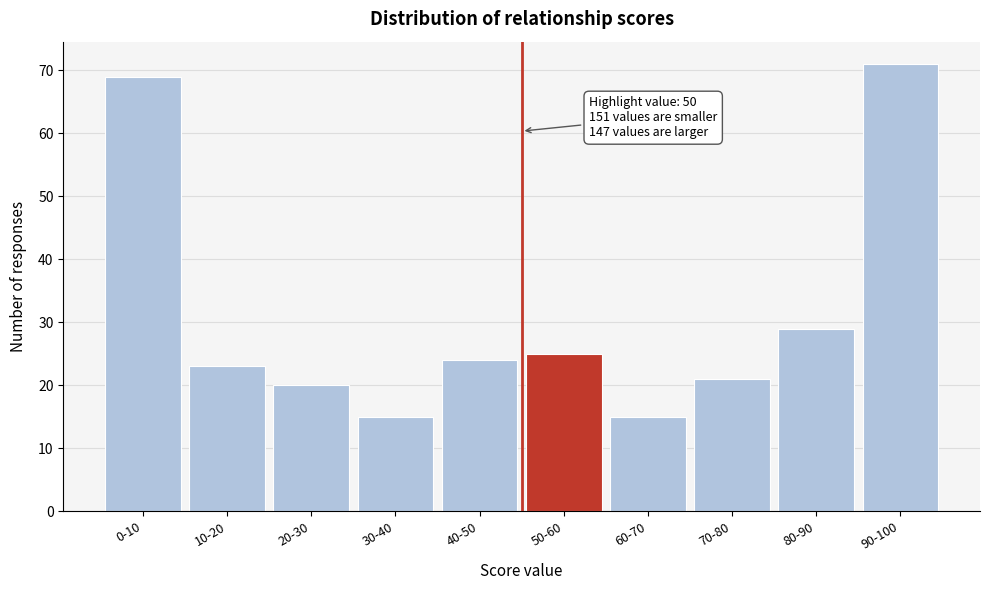

Reading right to left, transcribe all the data shown in this chart.

90-100=71	80-90=29	70-80=21	60-70=15	50-60=25	40-50=24	30-40=15	20-30=20	10-20=23	0-10=69